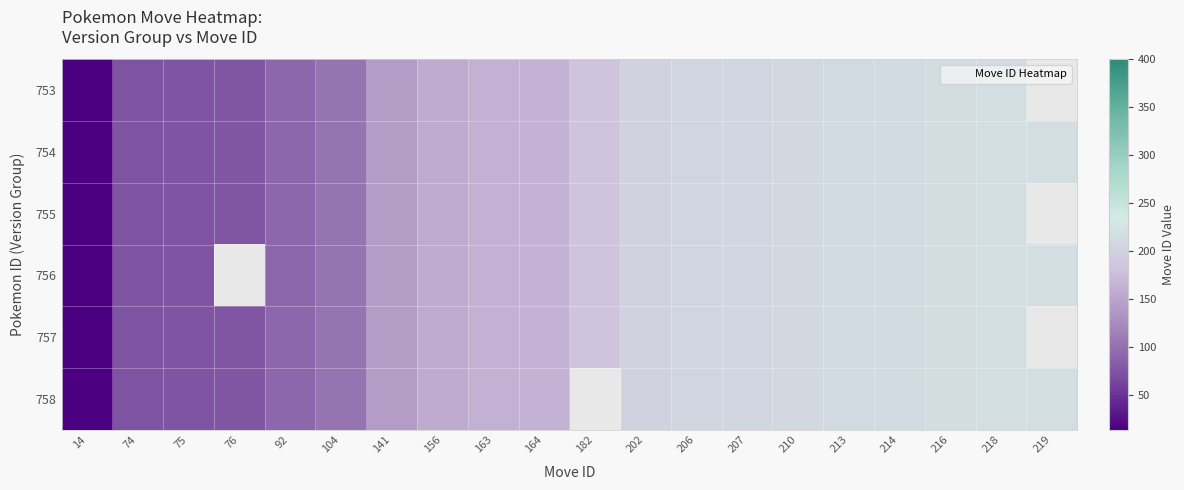

List the series in order of their overall mean, highest first.

753, 754, 755, 756, 757, 758